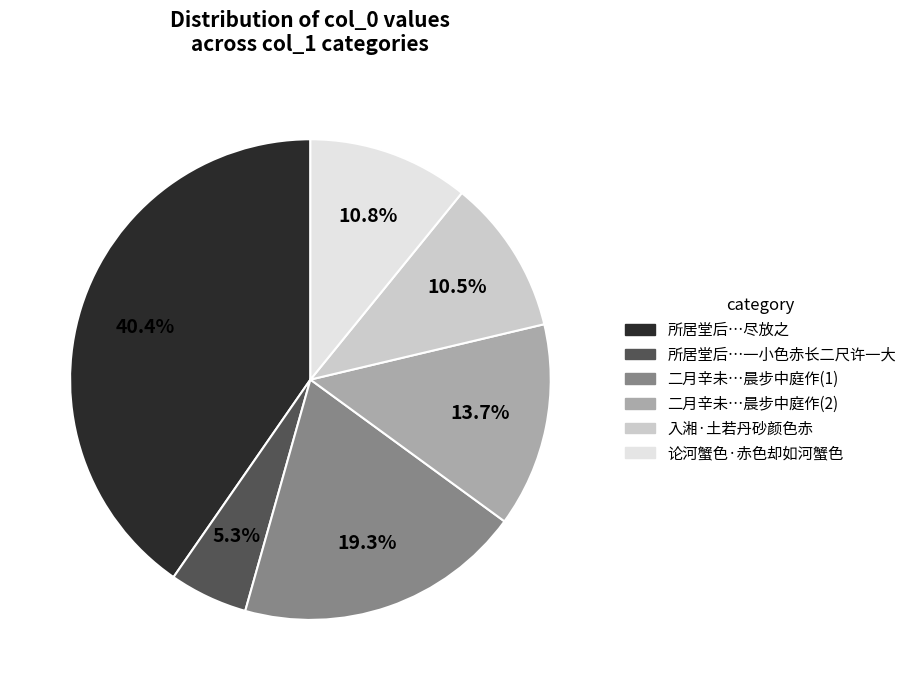

Which has a higher value, 二月辛未…晨步中庭作(1) or 入湘·土若丹砂颜色赤?

二月辛未…晨步中庭作(1)